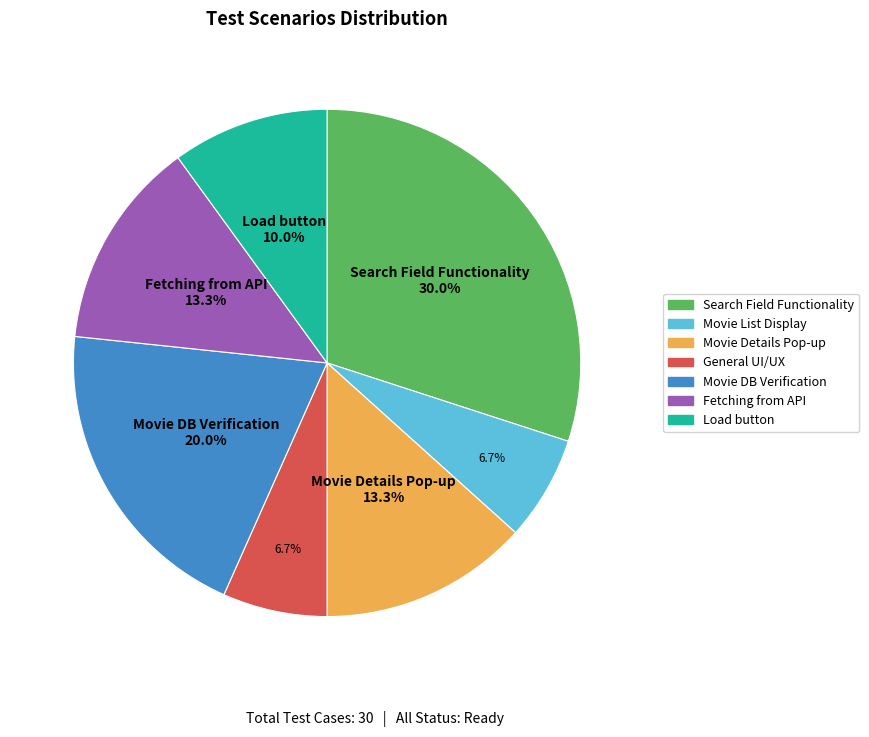

Is it true that Fetching from API is 13% of the pie?

True